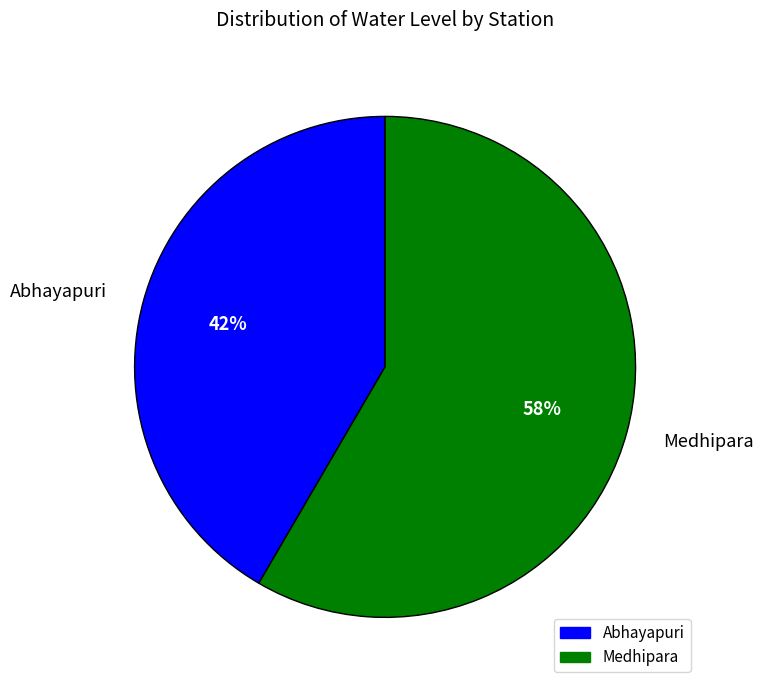

Between Abhayapuri and Medhipara, which is larger?

Medhipara